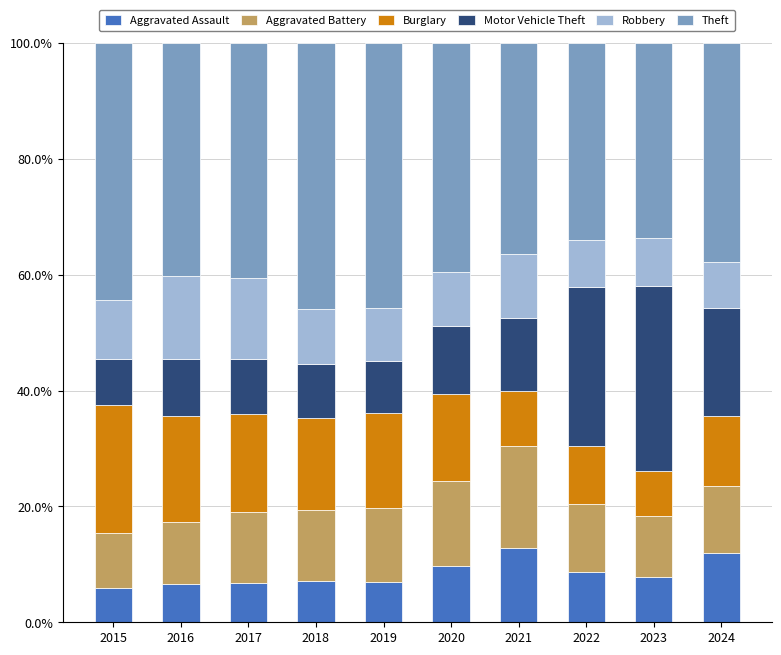

What is the maximum value for Aggravated Assault?

12.9